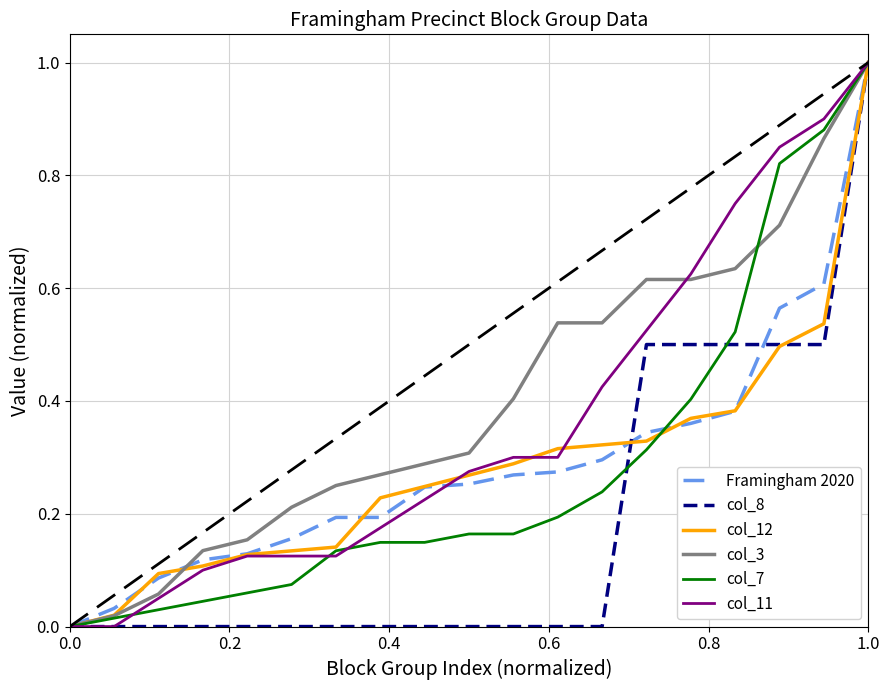

What is the maximum value for col_3?

1.0